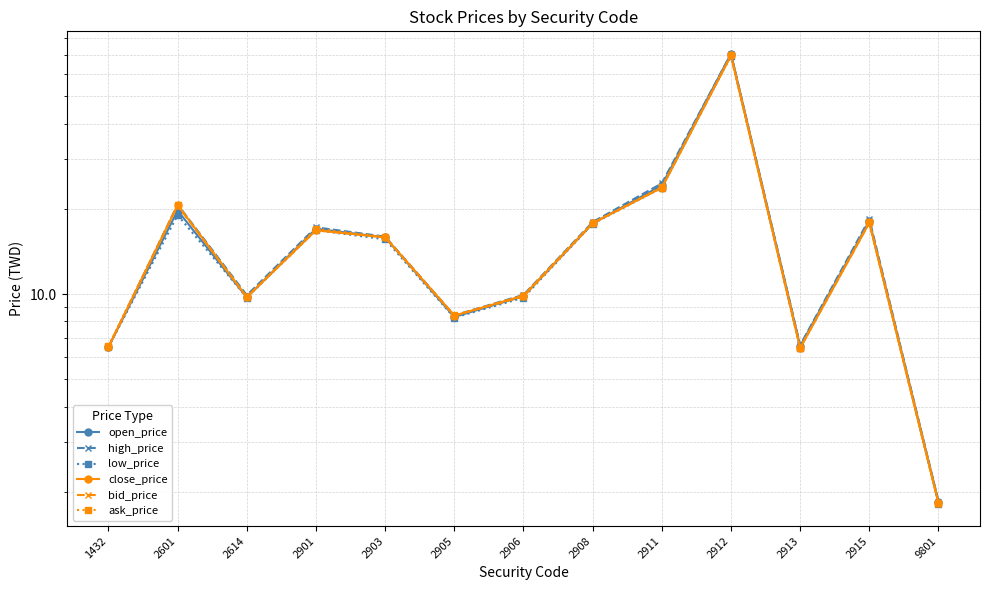

Where does the ask_price series first go above 15?

2601